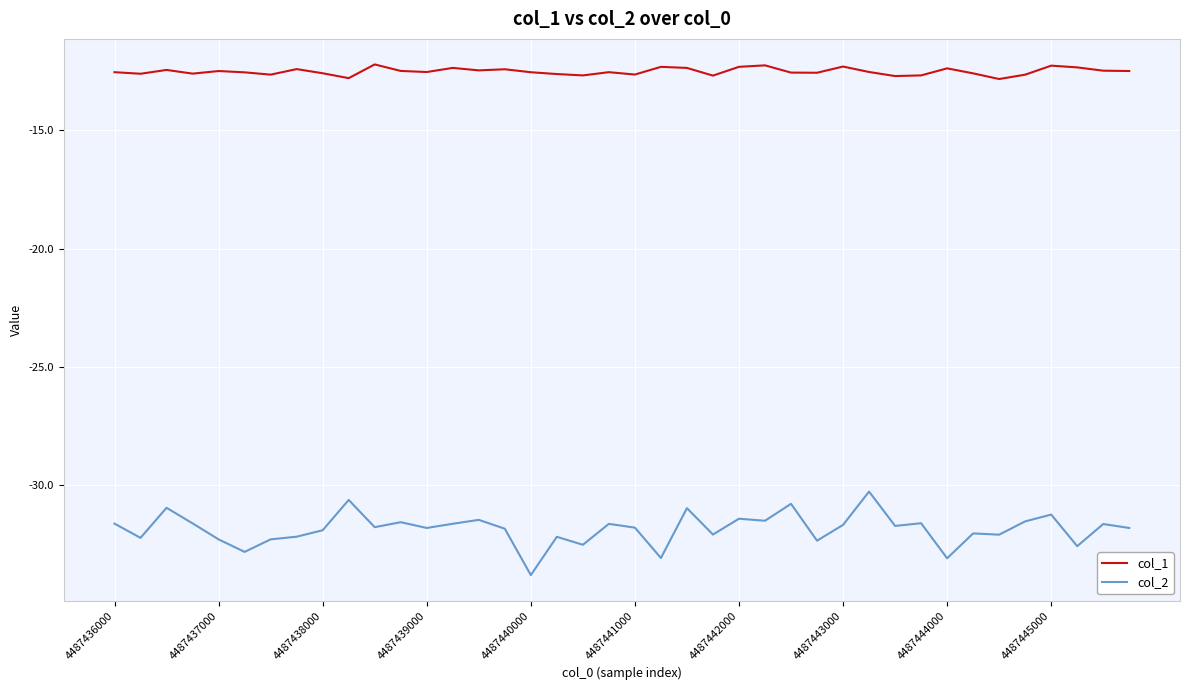

What are all the series names shown in the legend?

col_1, col_2